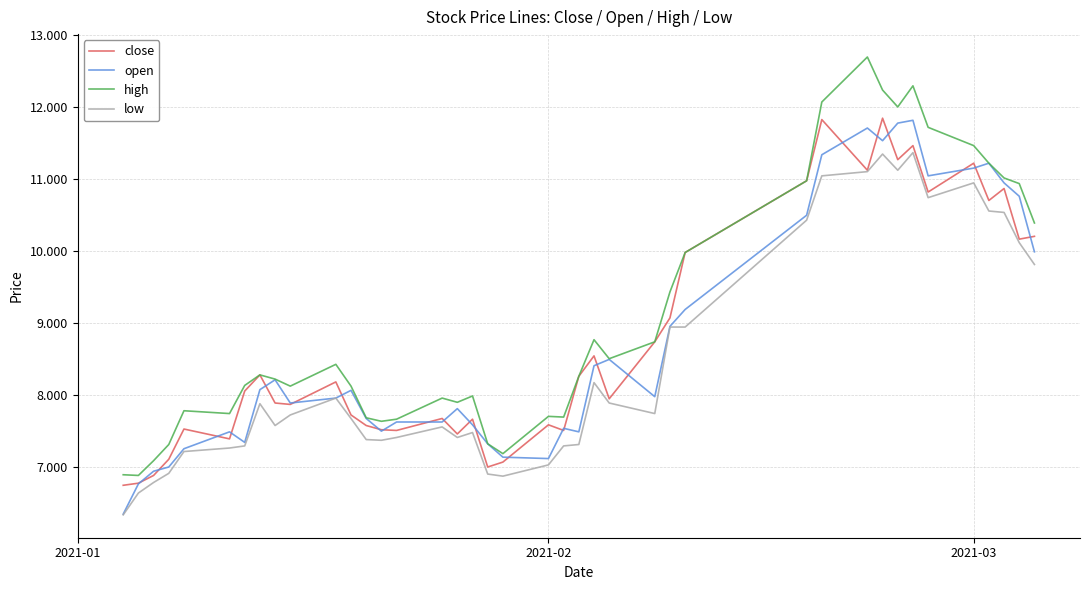

Which series has the largest total across all categories?

high